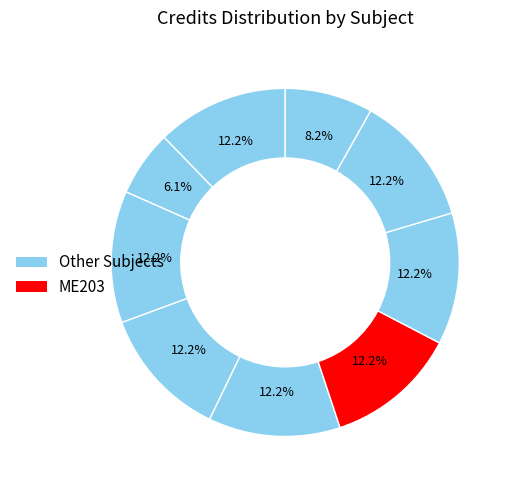

How many slices are in this pie chart?

9